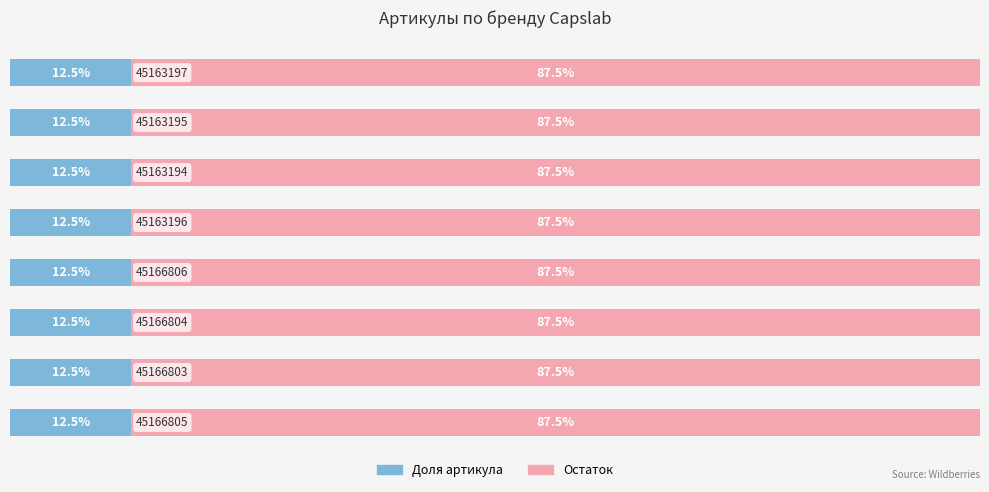

What is the highest value of the Доля артикула series?

12.5